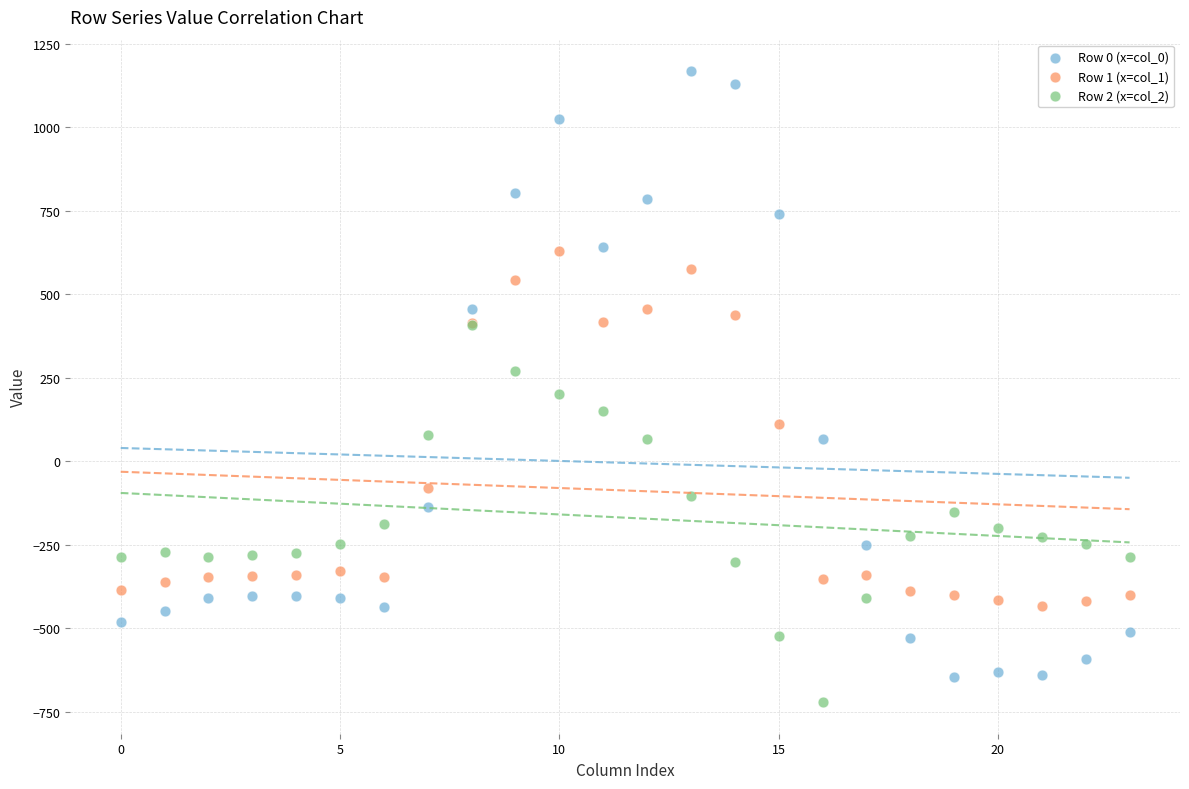

Which series has the largest Y range (max minus min)?

Row 0 (x=col_0)